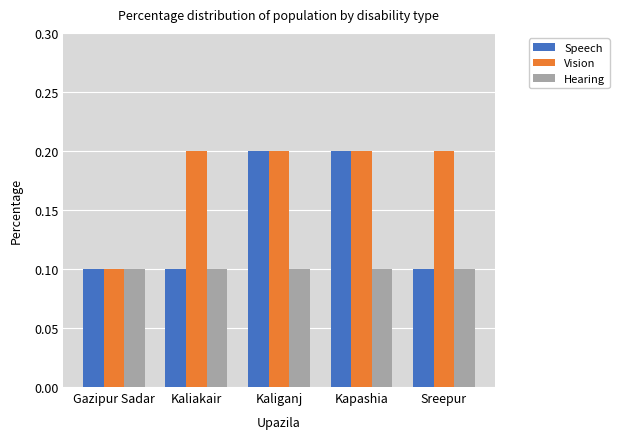

Which series changed the most between Kapashia and Sreepur?

Speech